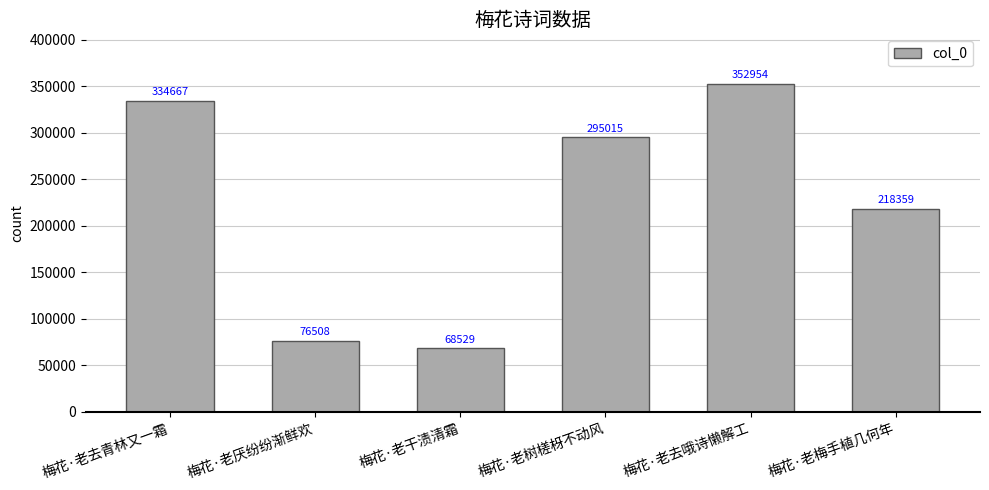

List the labels in order of value, largest first.

梅花·老去哦诗懒解工, 梅花·老去青林又一霜, 梅花·老树槎枒不动风, 梅花·老梅手植几何年, 梅花·老厌纷纷渐鲜欢, 梅花·老干渍清霜